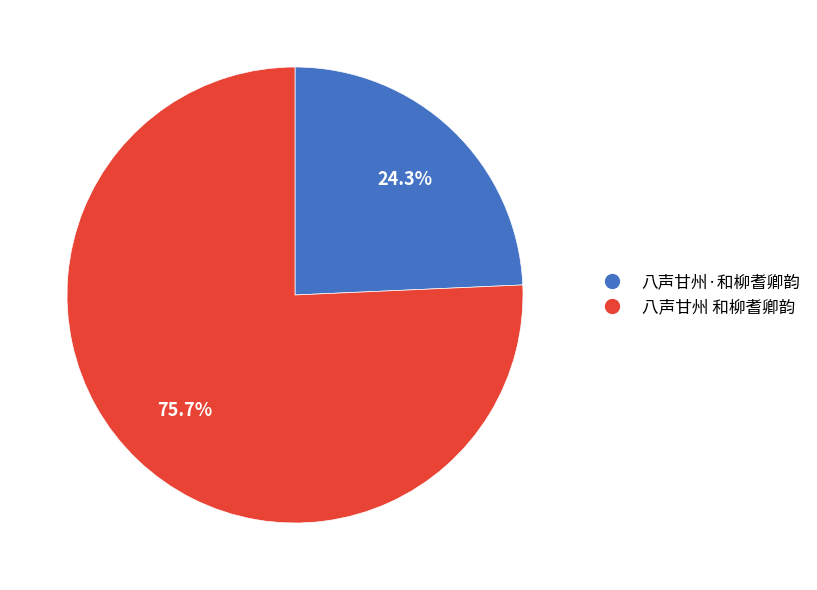

Rank the categories by value from highest to lowest.

八声甘州 和柳耆卿韵, 八声甘州·和柳耆卿韵